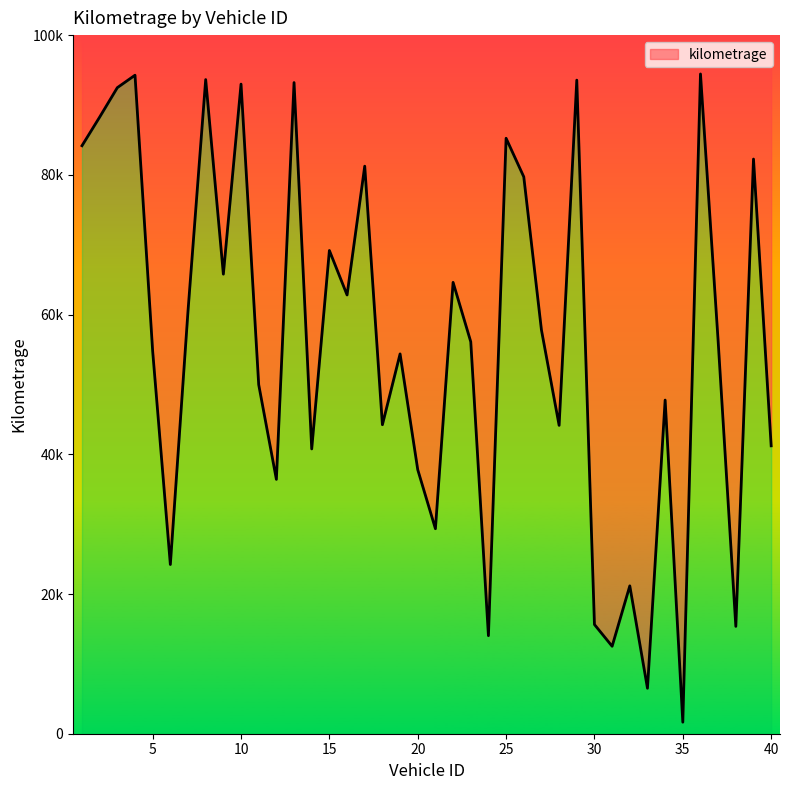

Reading right to left, extract all data points from this chart.

41209	82258	15366	56160	94439	1652	47760	6509	21165	12519	15630	93556	44138	57791	79716	85234	14035	56101	64608	29343	37794	54368	44230	81241	62804	69171	40766	93207	36409	49964	92987	65783	93635	60542	24221	54736	94261	92480	88269	84167